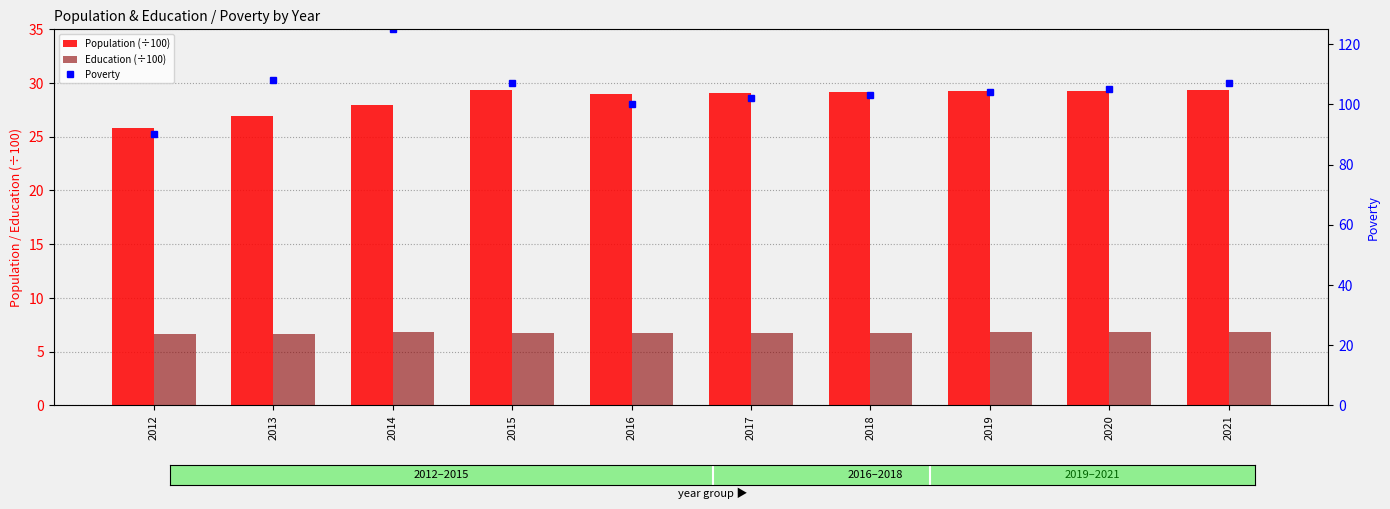

Reading left to right, list all the values displayed in this chart.

Population (÷100): 2012=25.8	2013=26.9	2014=27.9	2015=29.3	2016=29.0	2017=29.1	2018=29.1	2019=29.2	2020=29.3	2021=29.4
Education (÷100): 2012=6.7	2013=6.7	2014=6.8	2015=6.8	2016=6.7	2017=6.8	2018=6.8	2019=6.8	2020=6.8	2021=6.8
Poverty: 2012=90.0	2013=108.0	2014=125.0	2015=107.0	2016=100.0	2017=102.0	2018=103.0	2019=104.0	2020=105.0	2021=107.0